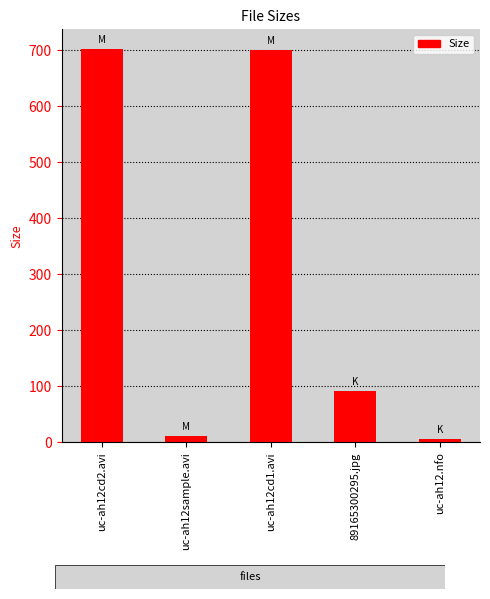

What is the change in value from uc-ah12cd1.avi to 89165300295.jpg?

-609.2